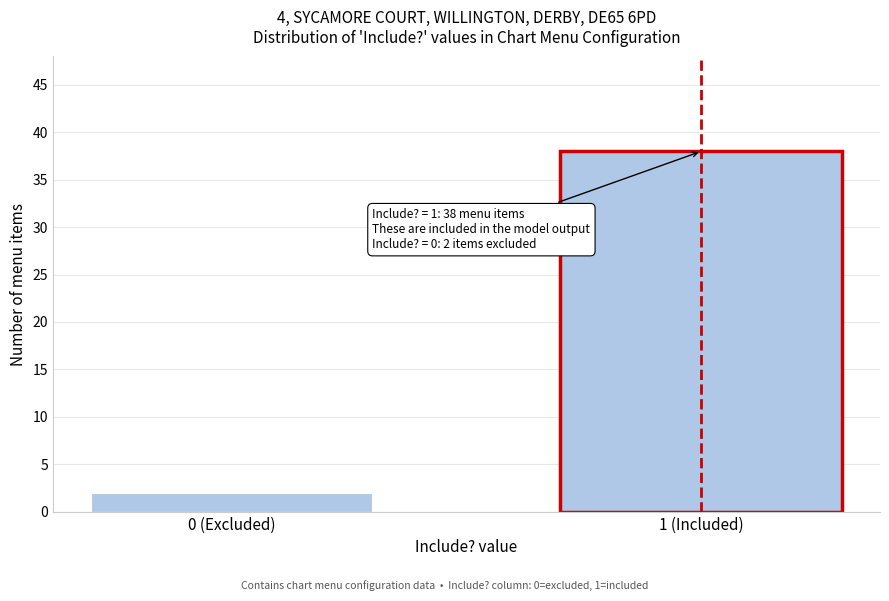

Reading right to left, list all the values displayed in this chart.

1 (Included)=38	0 (Excluded)=2